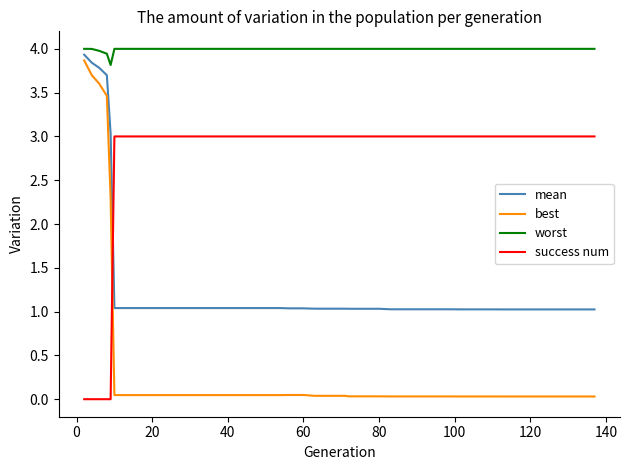

List the series in order of their overall mean, highest first.

worst, success num, mean, best